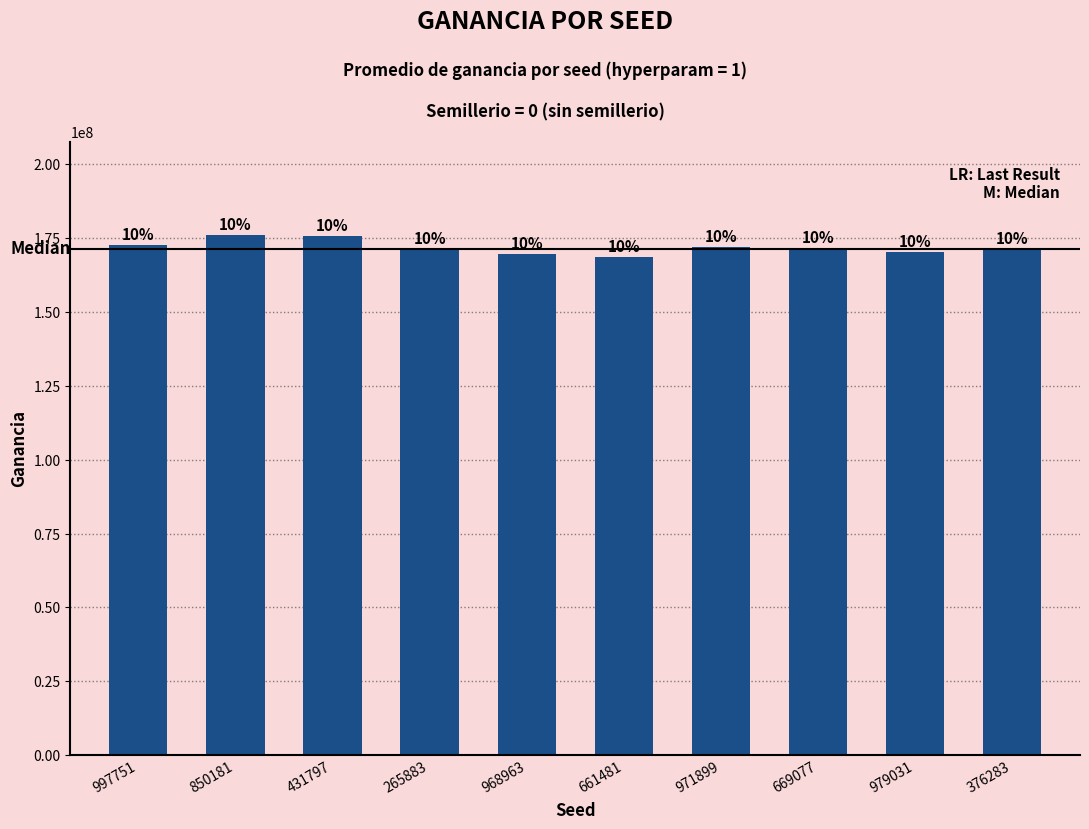

Rank the categories by value from lowest to highest.

661481, 968963, 979031, 265883, 376283, 669077, 971899, 997751, 431797, 850181